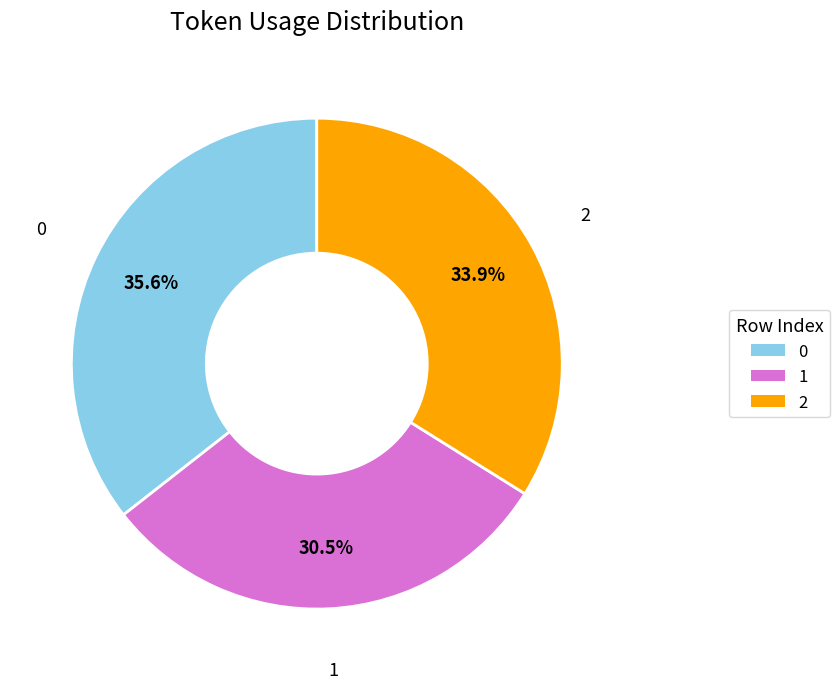

How many slices are in this pie chart?

3